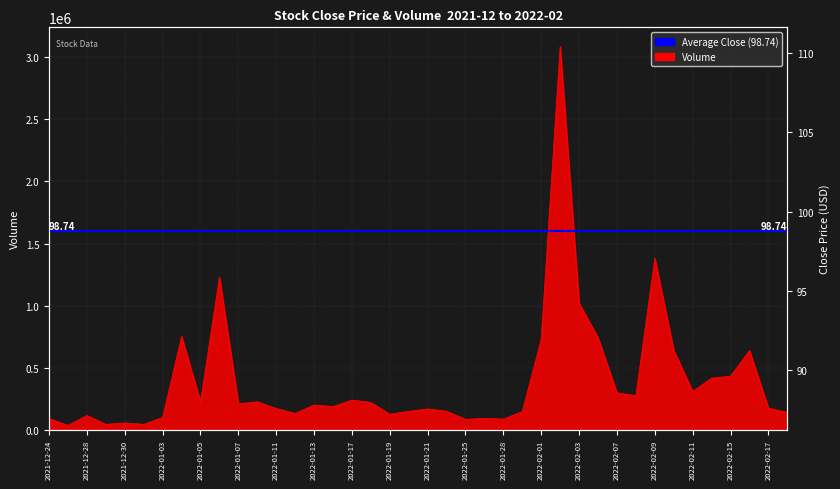

What is the approximate value of Close at 2022-01-27?

94.2